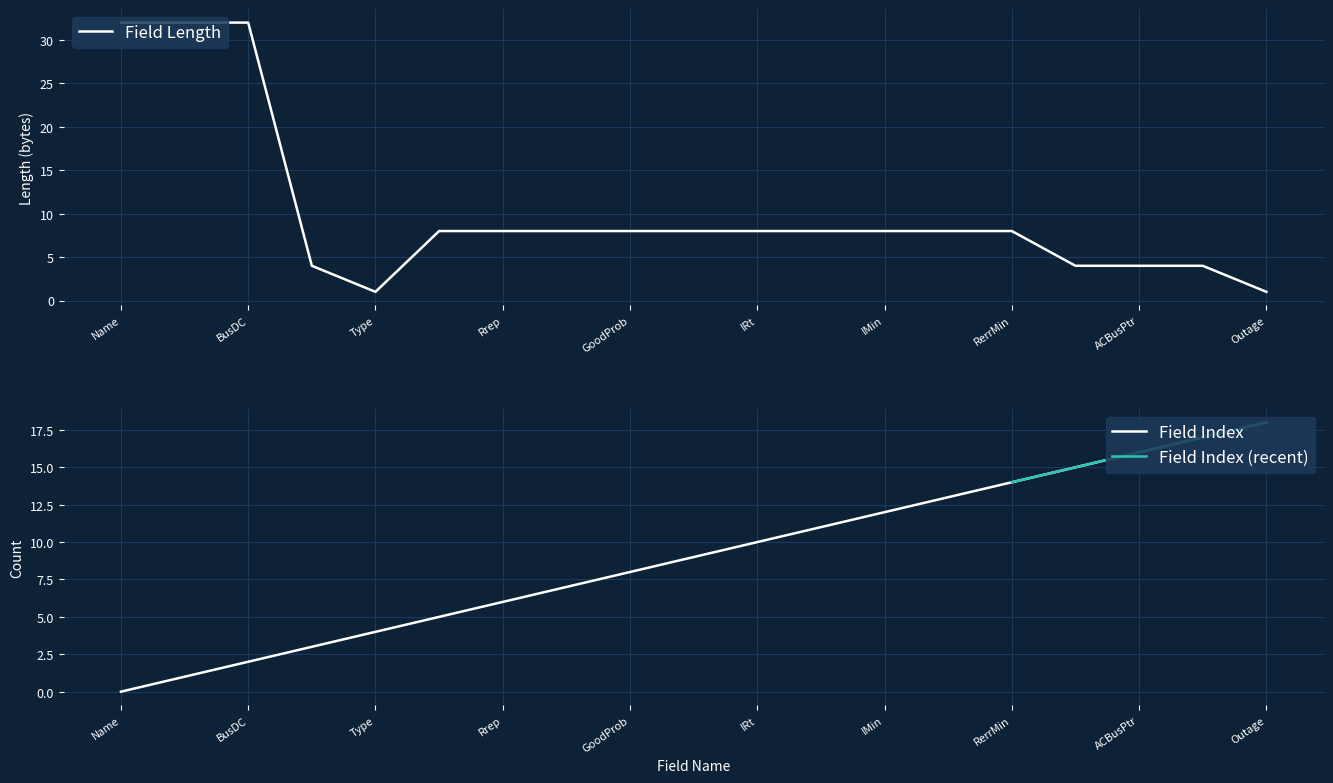

What is the approximate value of Field Length at BusDC?

32